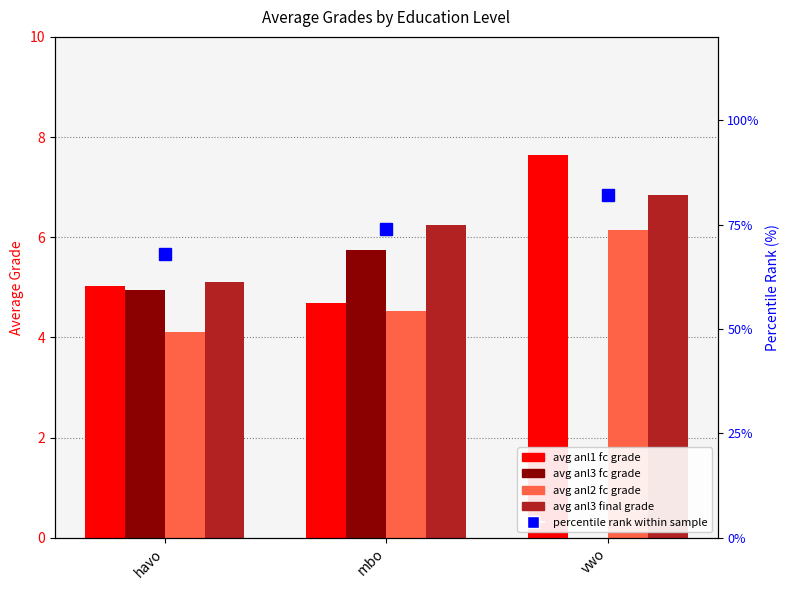

True or false: avg anl2 fc grade has a value of 10.3 at vwo.

False